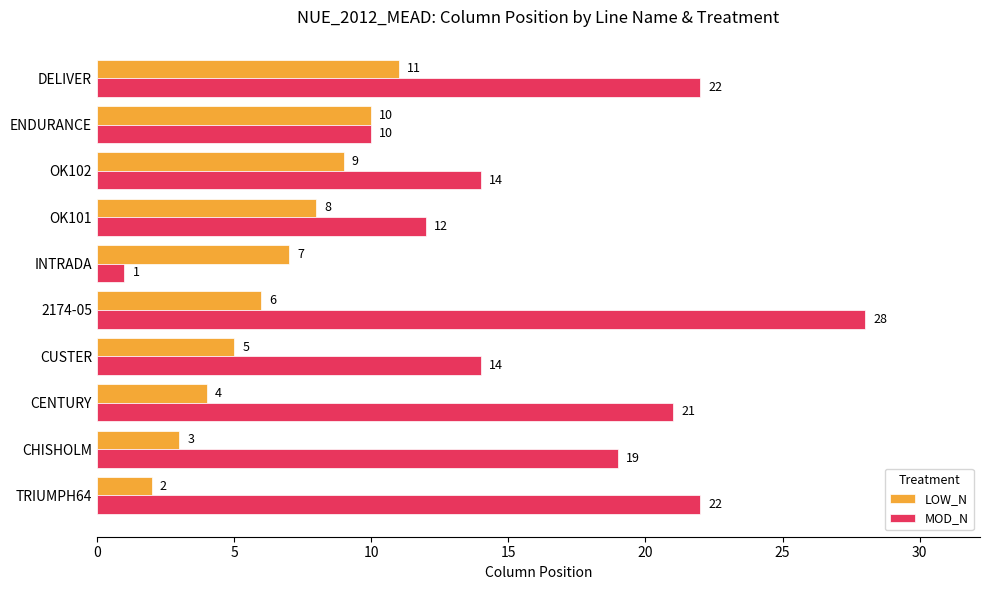

Which series has the largest range (max minus min)?

MOD_N